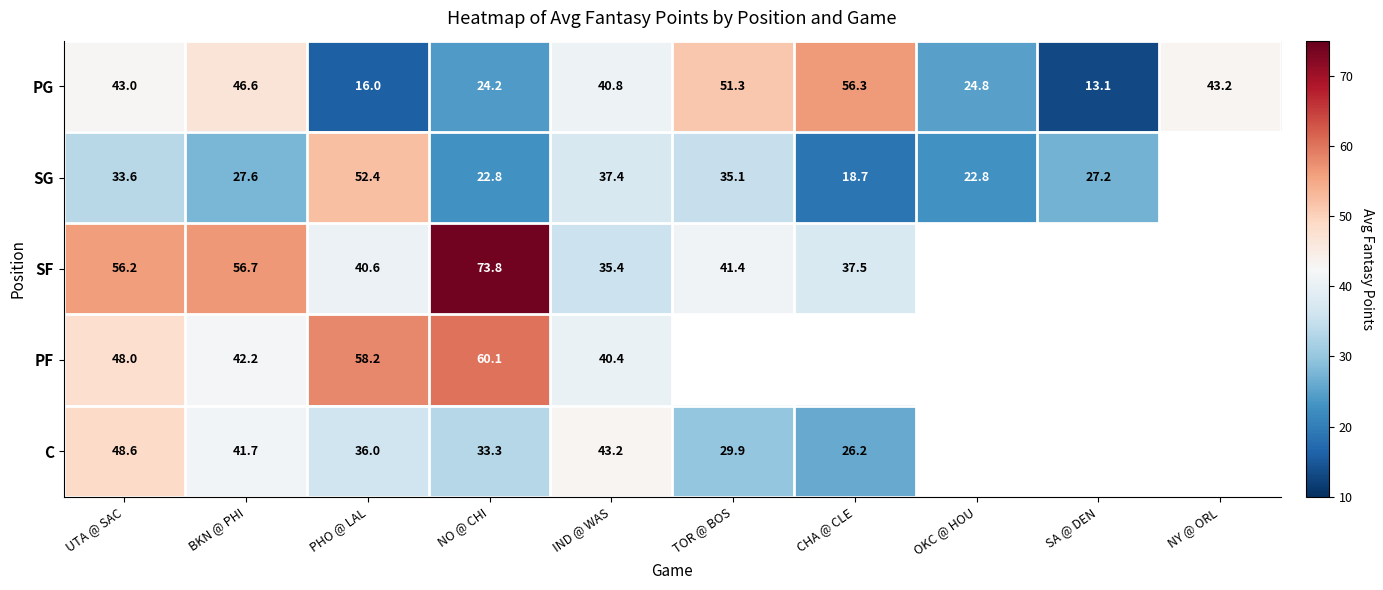

What is the difference between the C values at BKN @ PHI and PHO @ LAL?

5.7